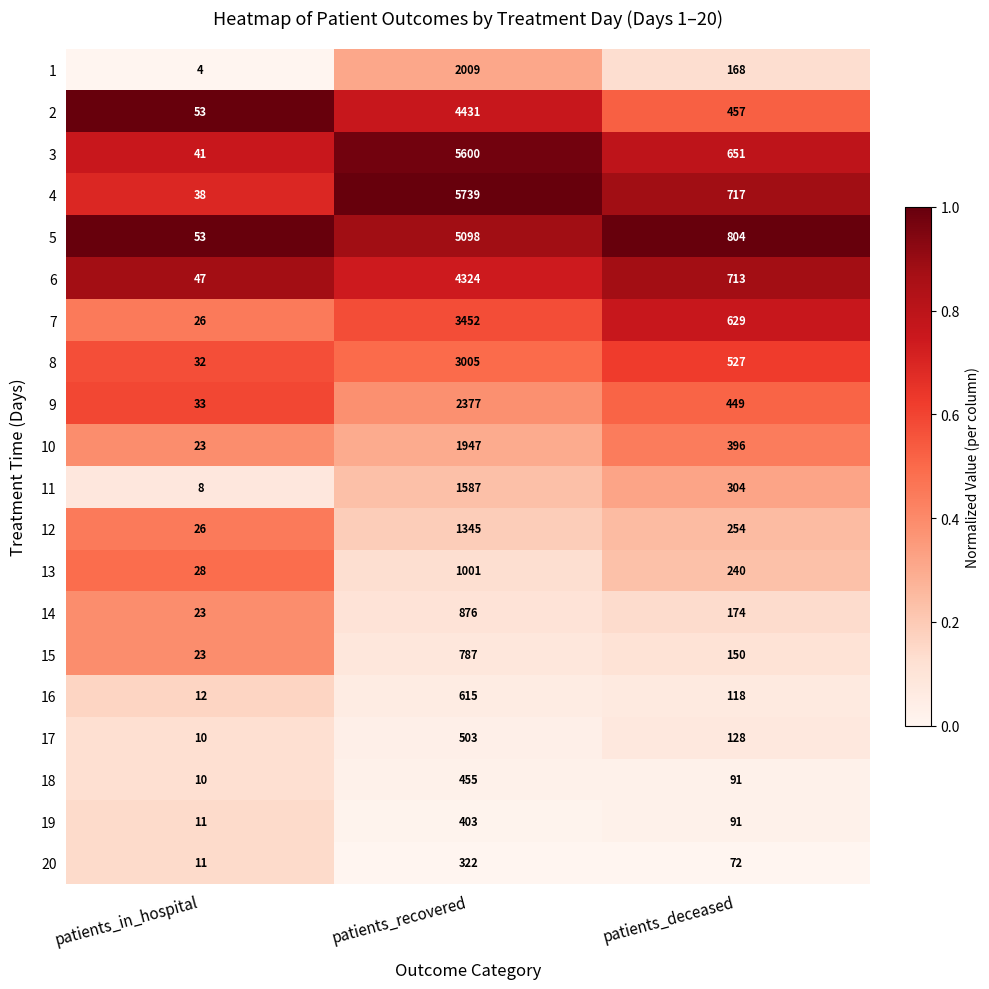

What is the sum of the 9 values at patients_recovered and patients_deceased?

2826